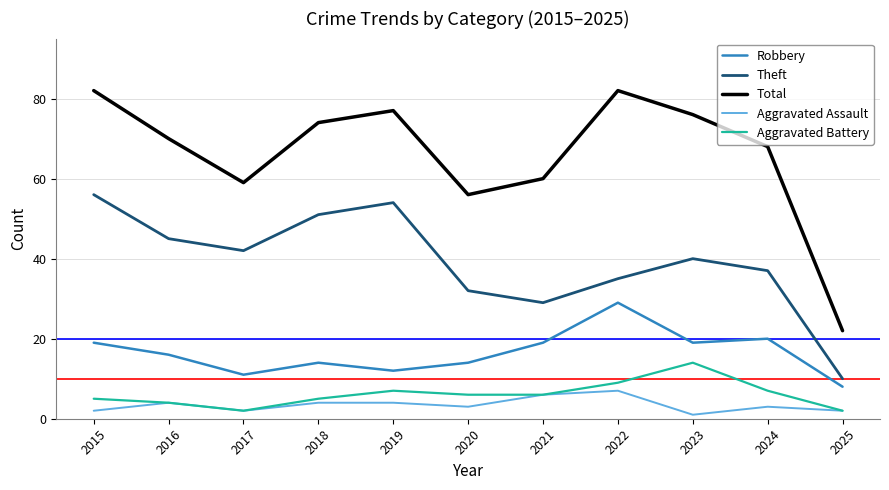

Reading left to right, what are all the values shown in this chart?

Robbery: 19	16	11	14	12	14	19	29	19	20	8
Theft: 56	45	42	51	54	32	29	35	40	37	10
Total: 82	70	59	74	77	56	60	82	76	68	22
Aggravated Assault: 2	4	2	4	4	3	6	7	1	3	2
Aggravated Battery: 5	4	2	5	7	6	6	9	14	7	2